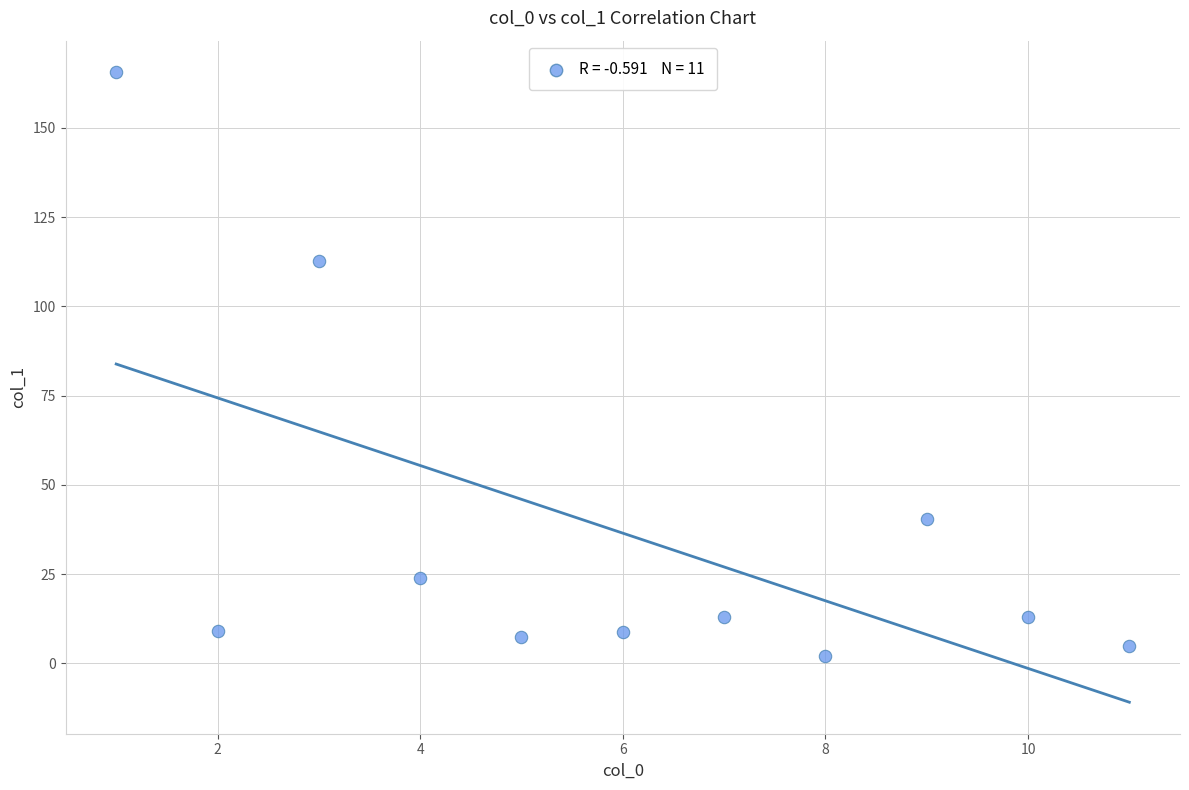

What is the range of X values (max minus min)?

10.0